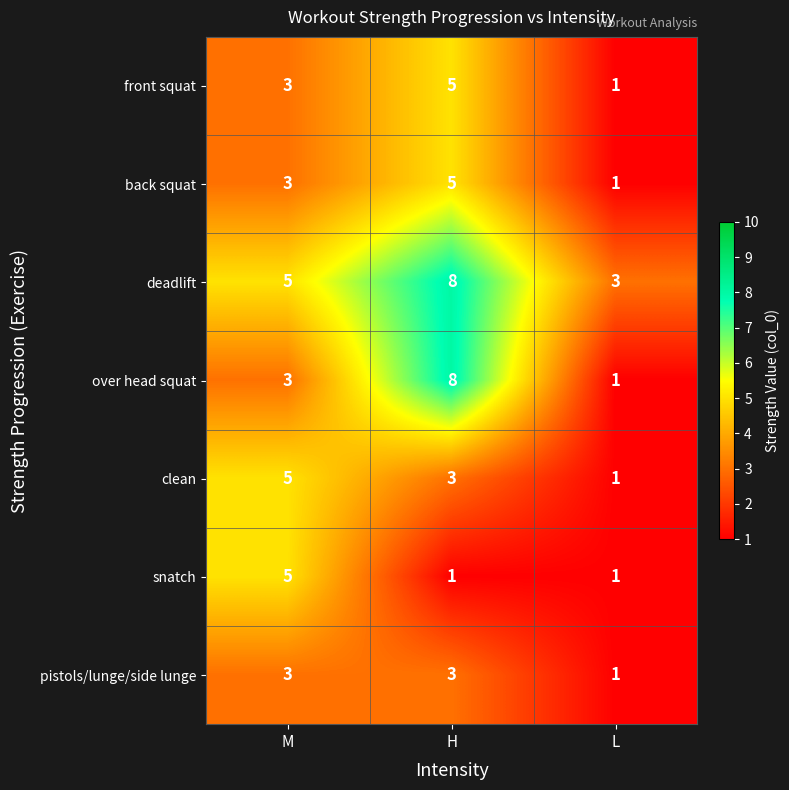

Reading right to left, transcribe all the data shown in this chart.

front squat: 1	5	3
back squat: 1	5	3
deadlift: 3	8	5
over head squat: 1	8	3
clean: 1	3	5
snatch: 1	1	5
pistols/lunge/side lunge: 1	3	3